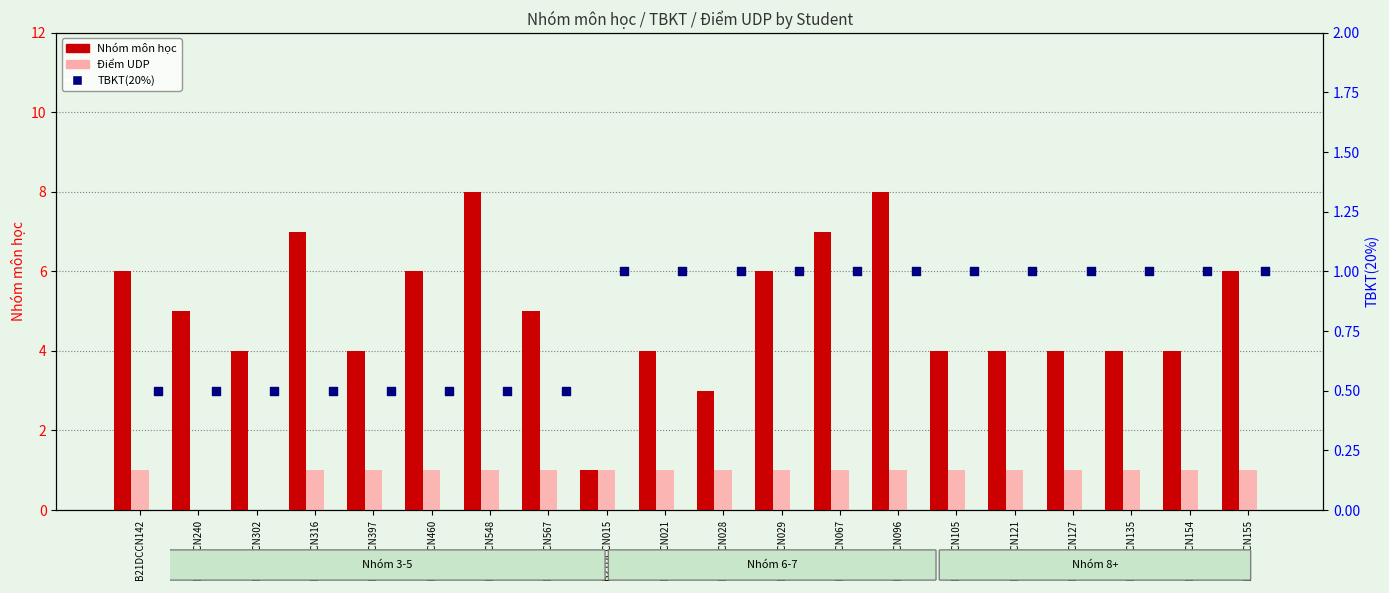

At how many categories does at least one series exceed 0?

20